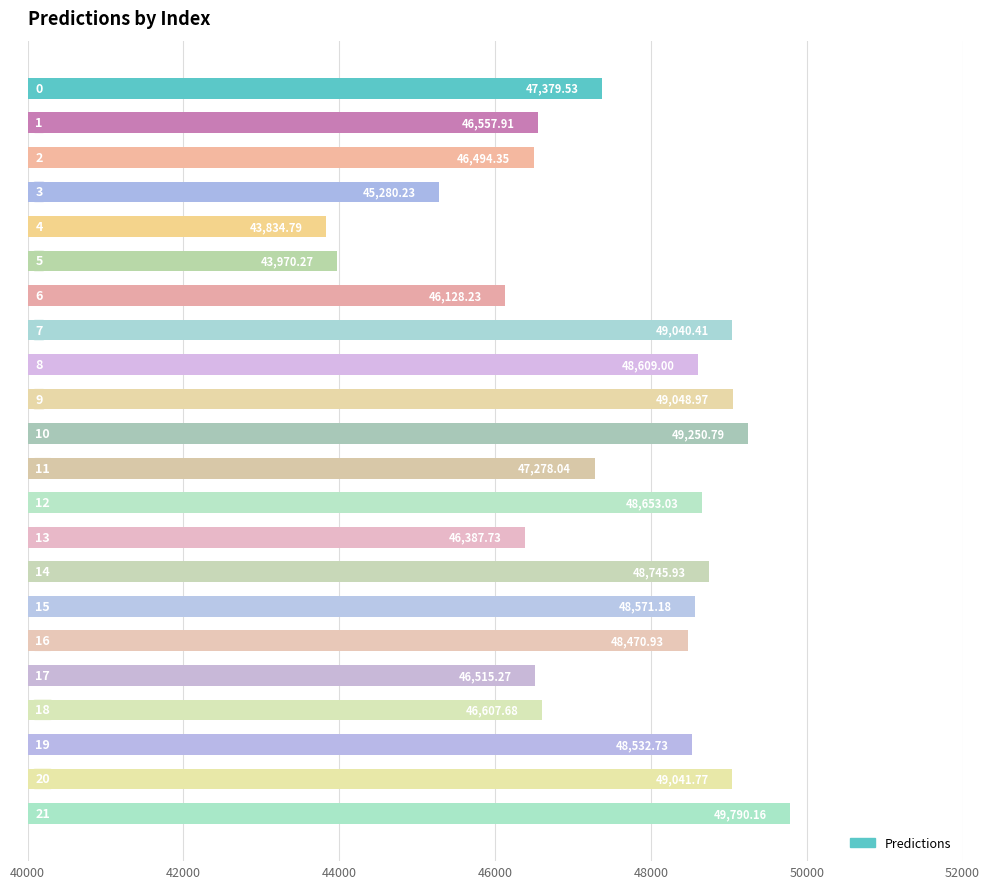

Are the bars grouped side by side (vs. stacked)?

No